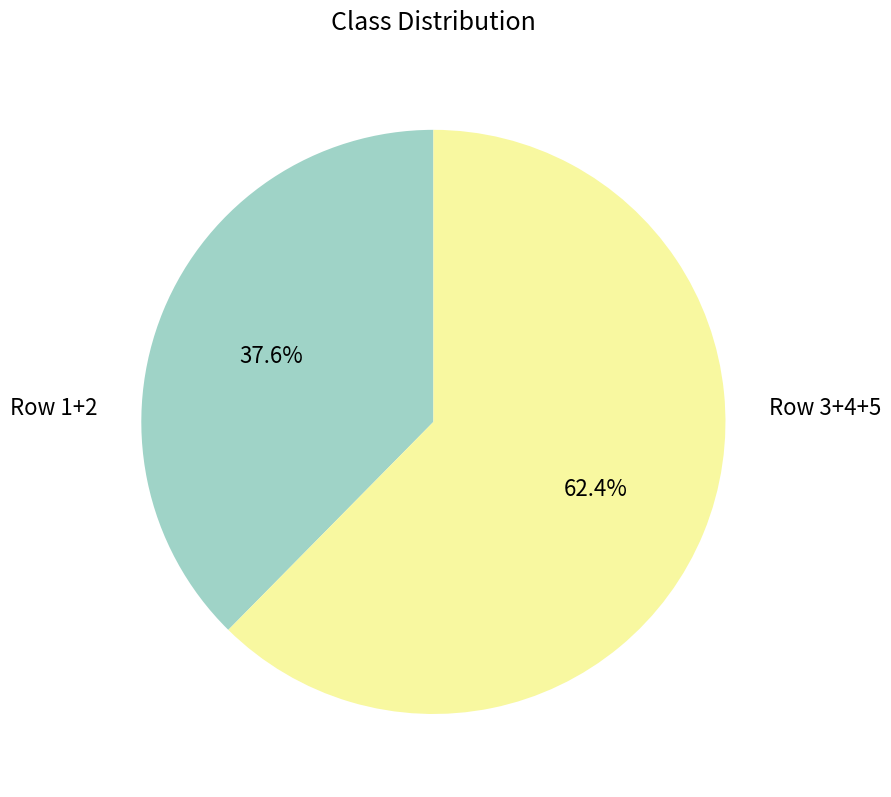

To the nearest percent, what is the difference between the largest and smallest slice percentages?

25%